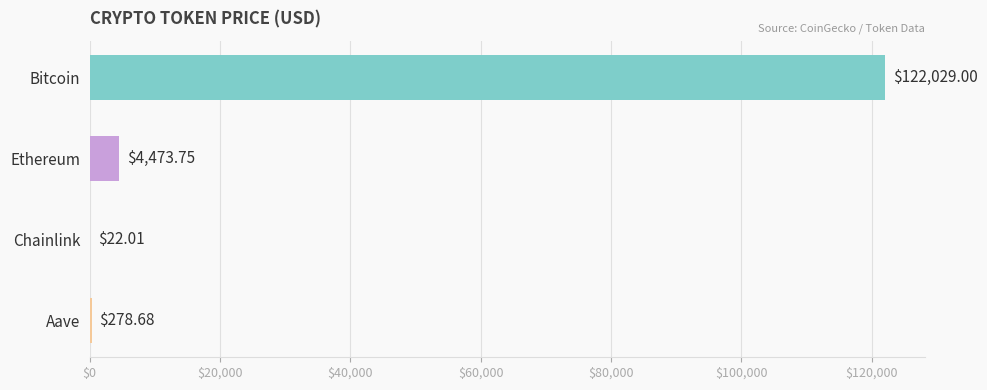

Are the bars horizontal?

Yes